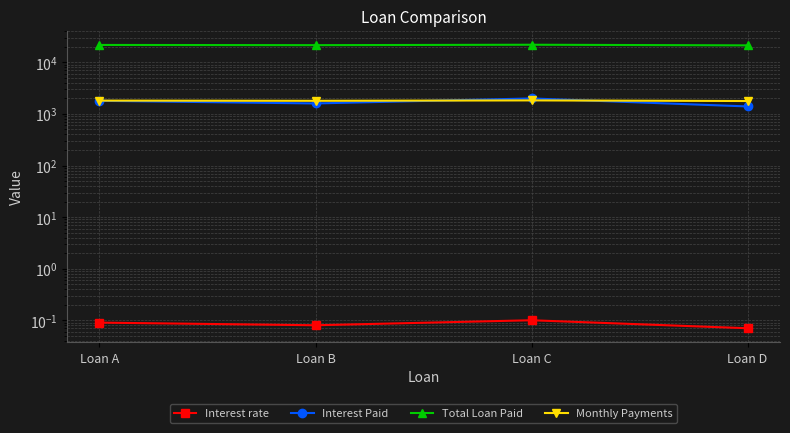

How many Interest Paid values are between 1600 and 2000?

3